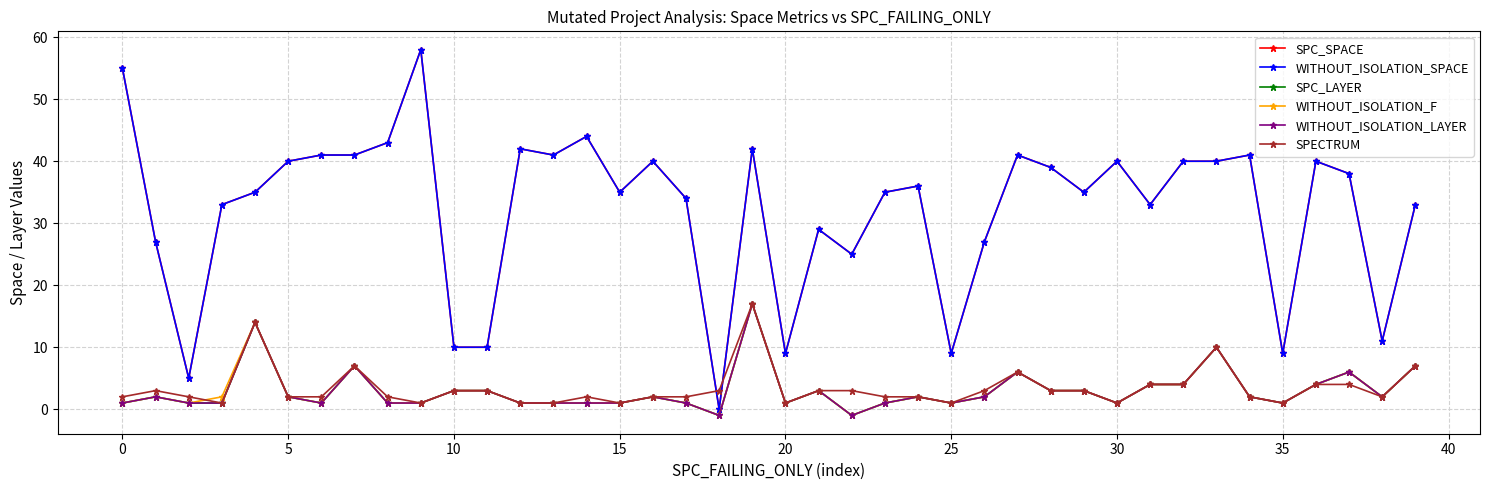

Is this an area chart (filled region under the line)?

No